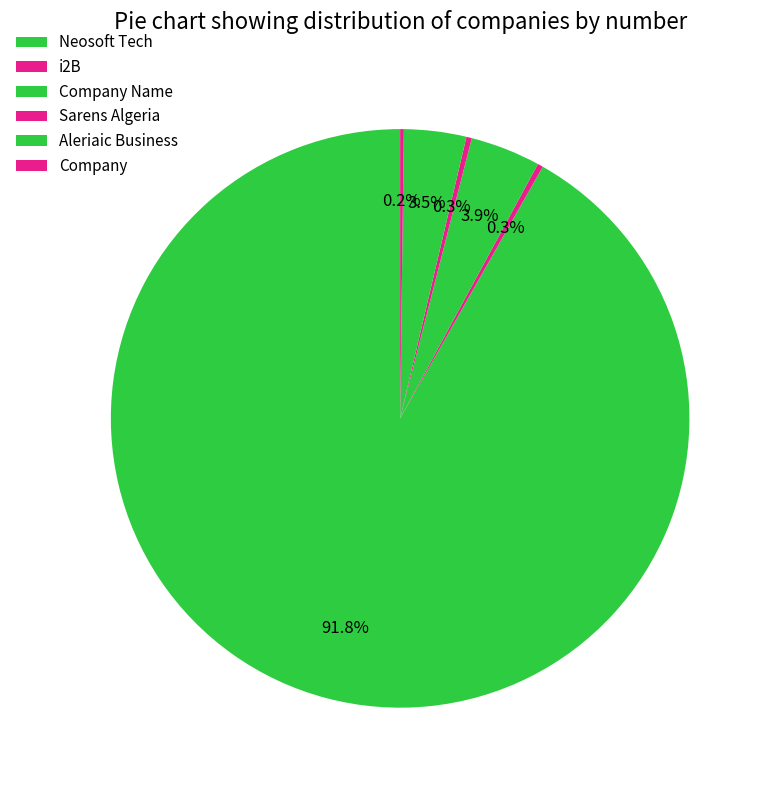

To the nearest percent, what is the difference between the largest and smallest slice percentages?

92%